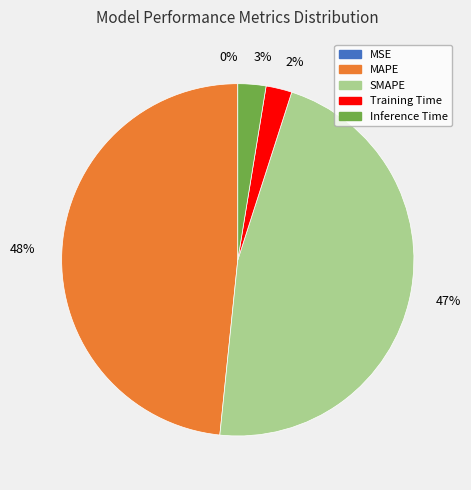

Is the sum of 47% and 2% greater than half?

No